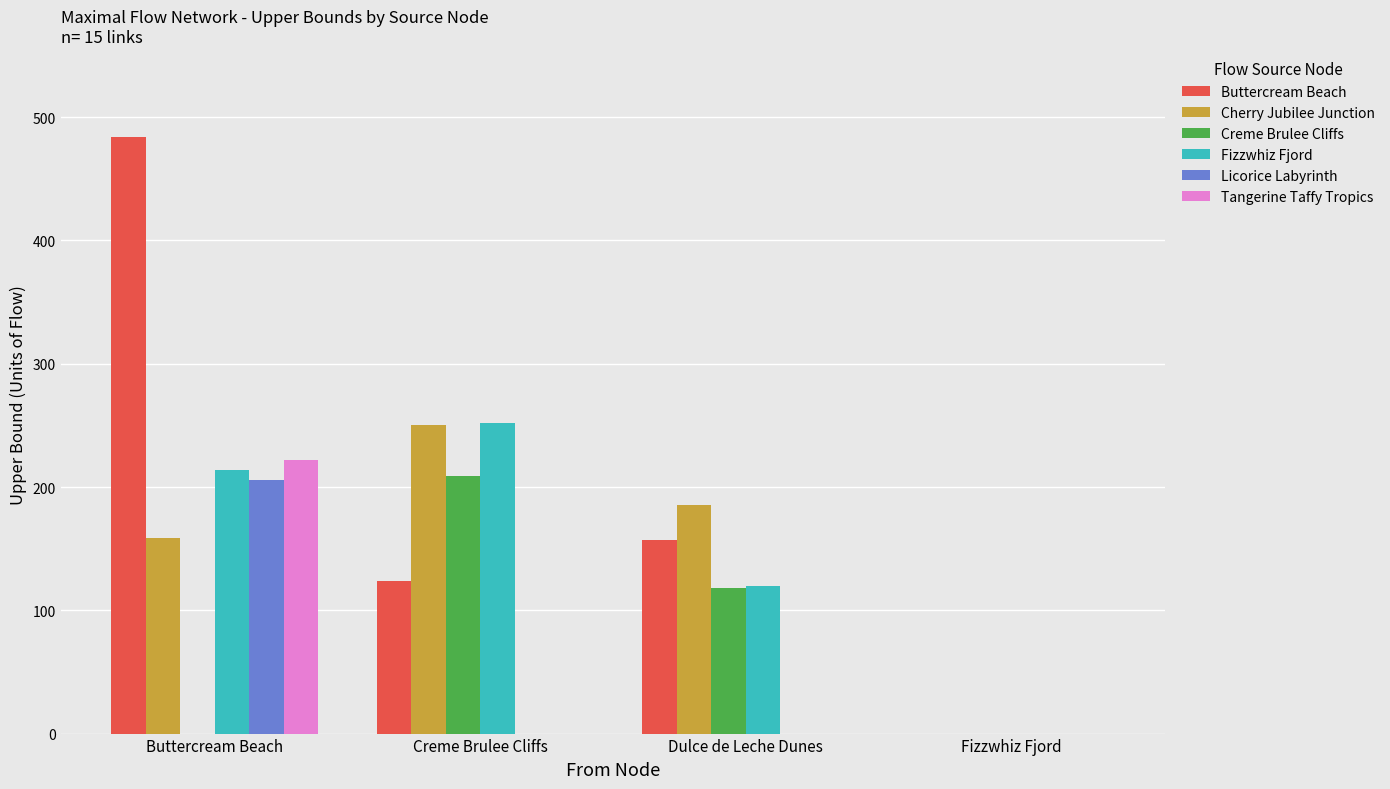

How many groups of bars are there?

4